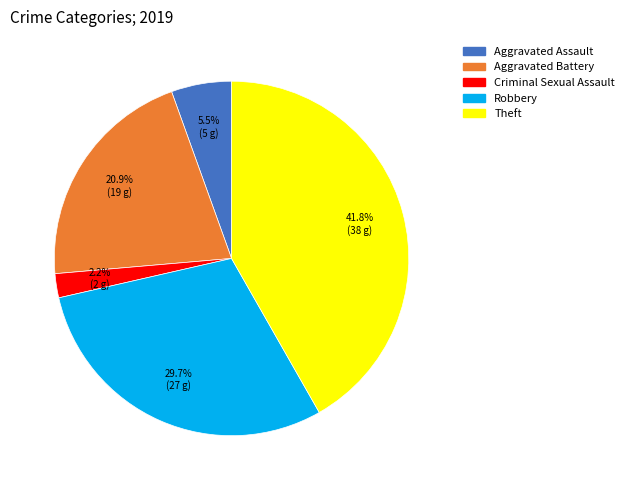

Does any single category account for the majority?

No